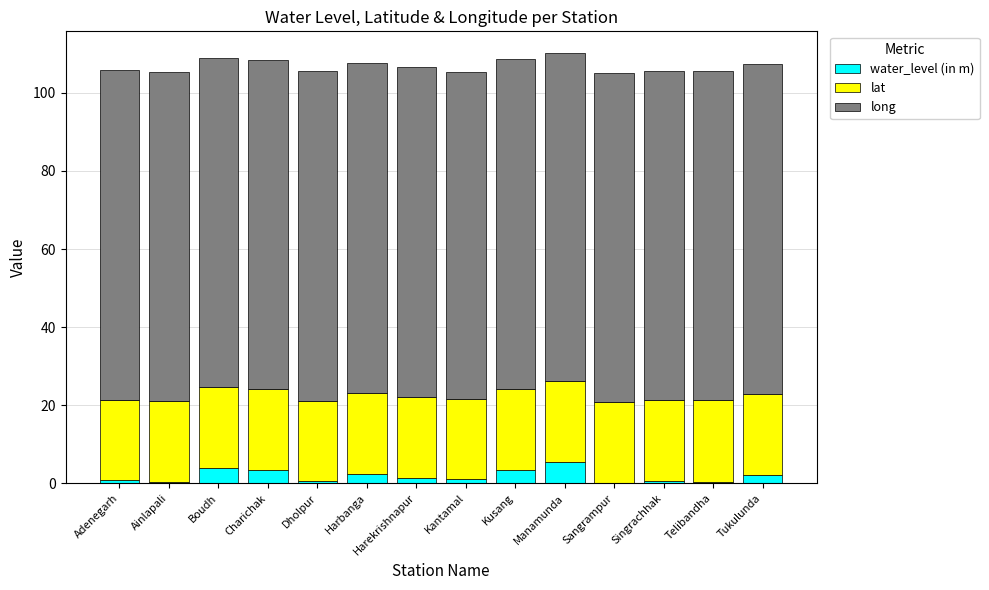

What is the total value across all series at Kusang?

108.7